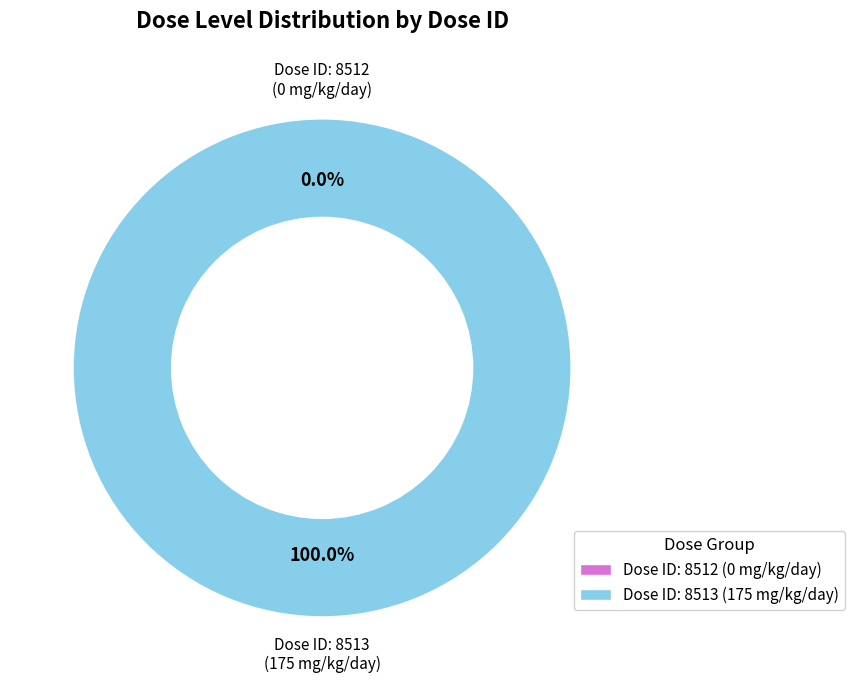

How many slices are in this pie chart?

2